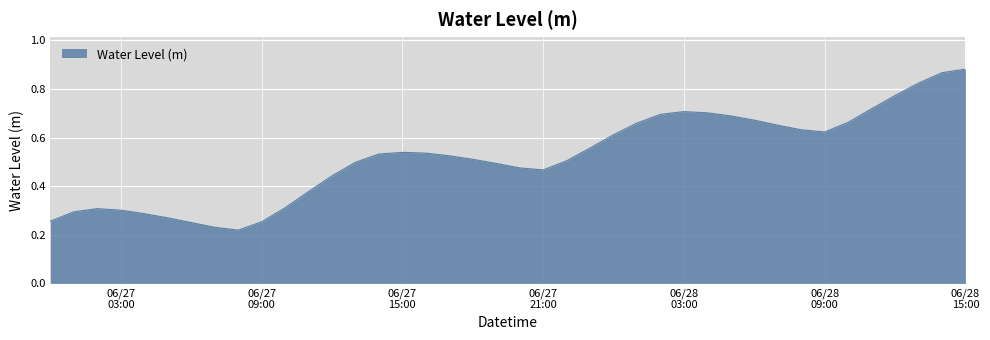

What is the difference between the second highest and minimum values?

0.6